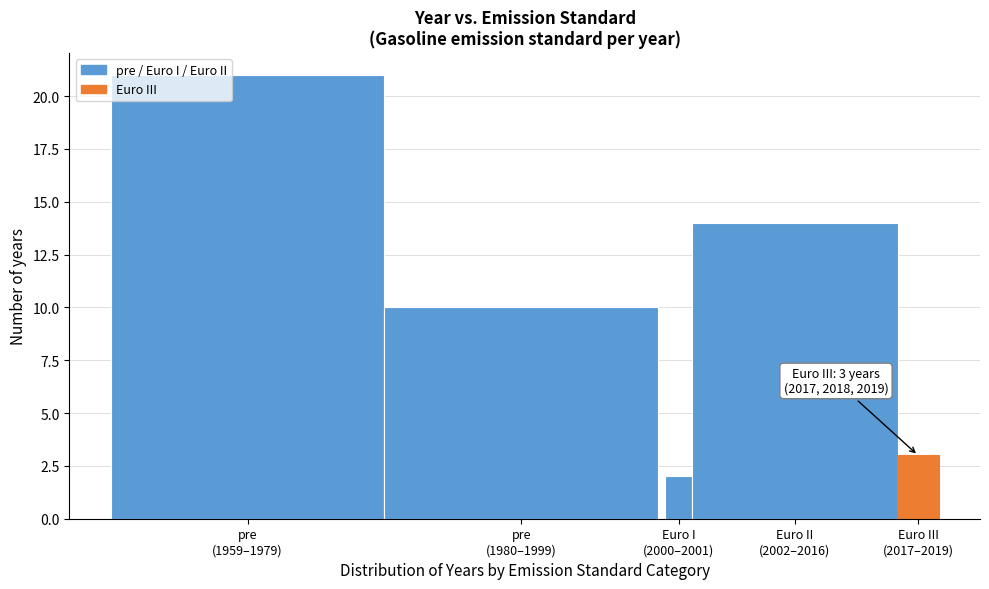

Reading left to right, list all the values displayed in this chart.

21	10	2	14	3